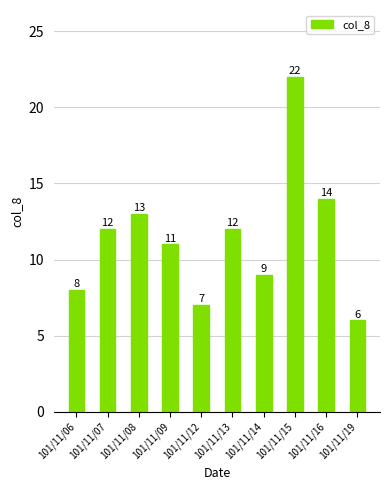

Which category has the highest value across all series?

101/11/15